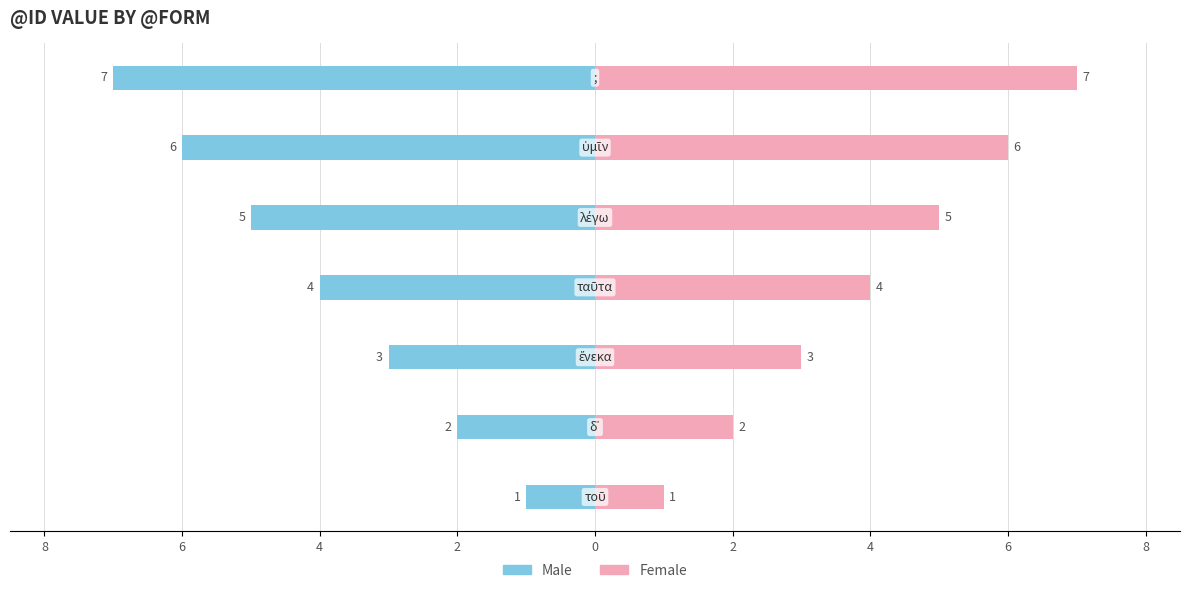

What is the difference between the highest and lowest values at 6?

6